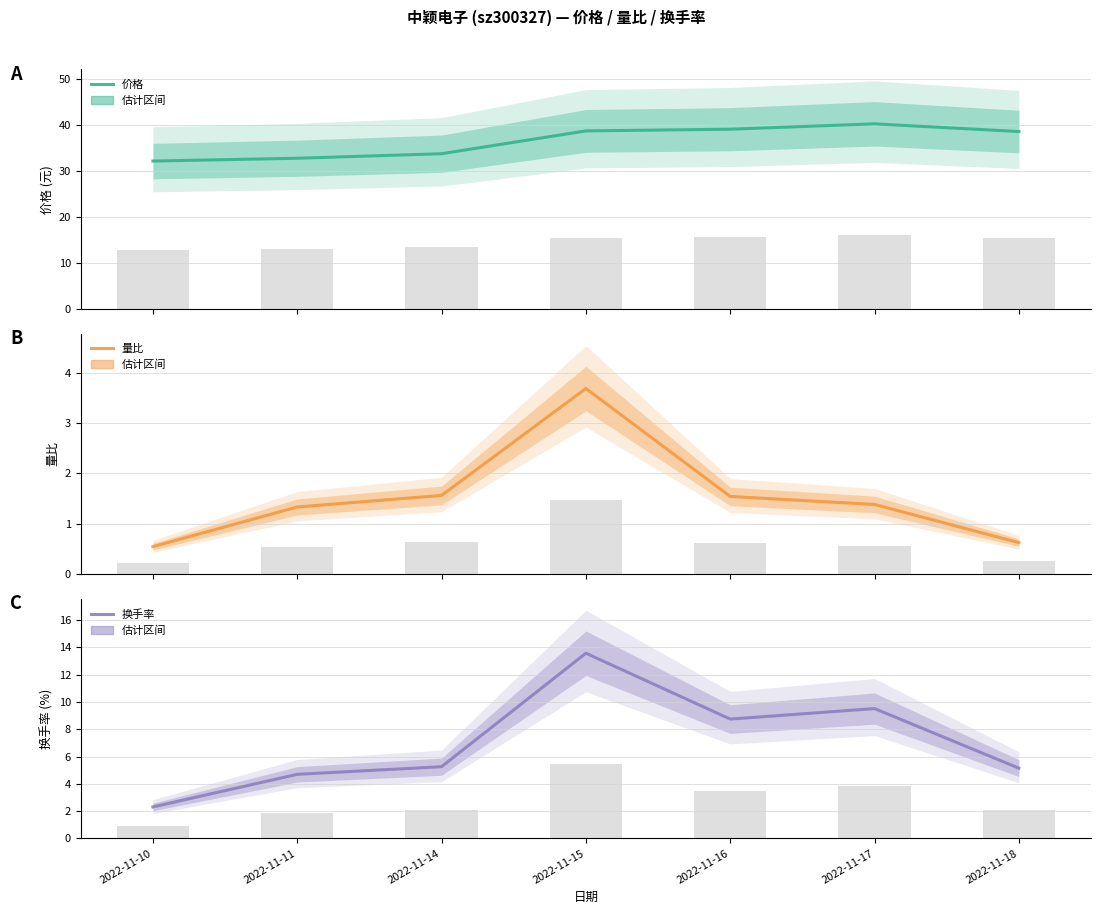

Is the value of 量比 at 2022-11-11 greater than the value of 换手率 at 2022-11-15?

No